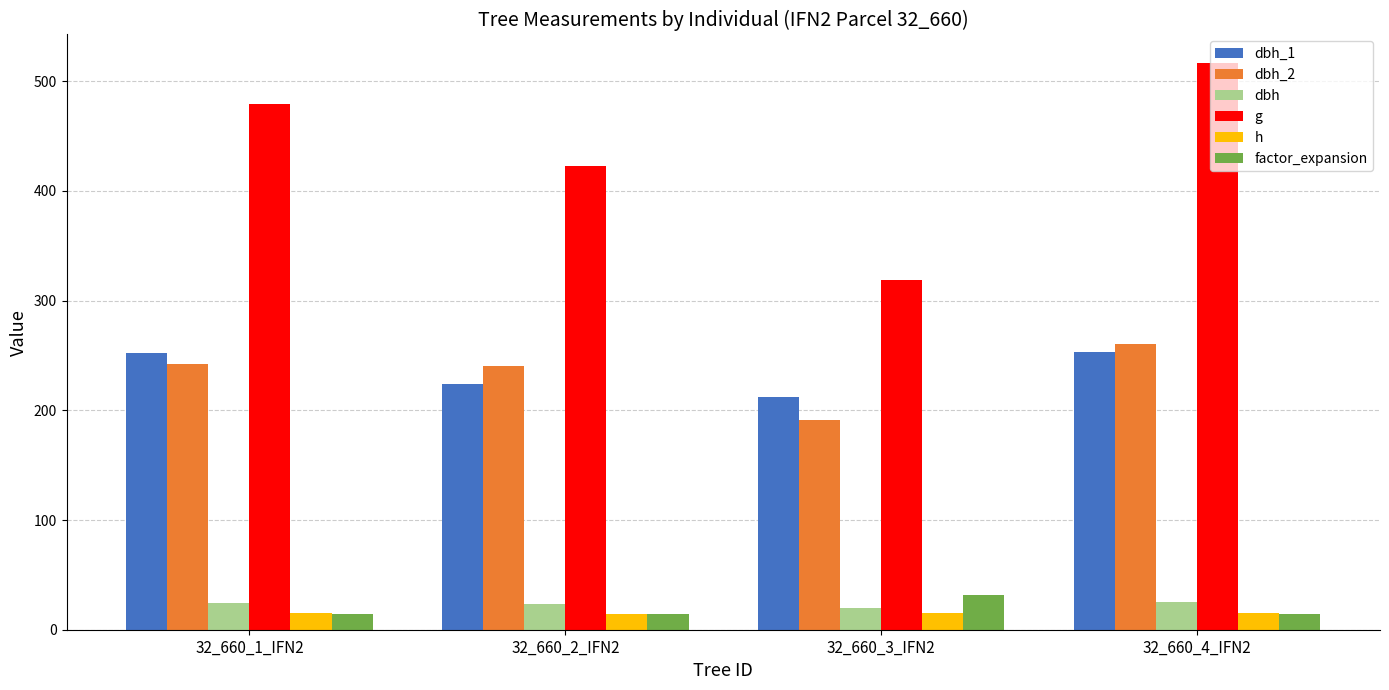

Where is dbh_1 nearest to the value 232?

32_660_2_IFN2